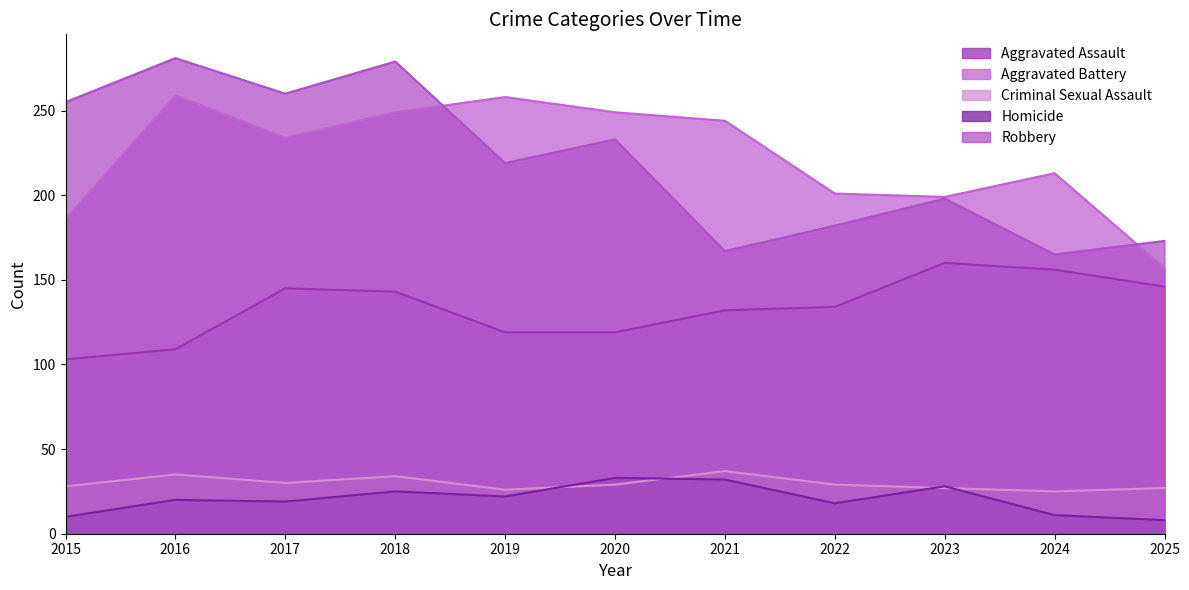

How many interior local peaks does the Robbery series have?

4